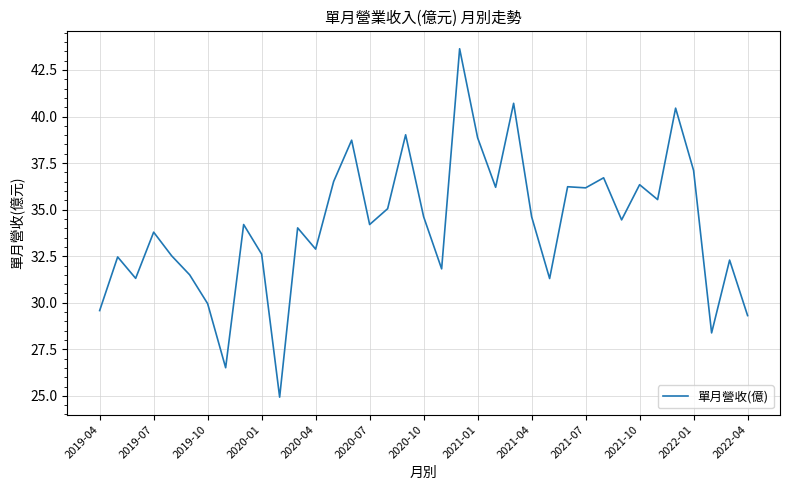

What is the maximum value shown in the chart?

43.6